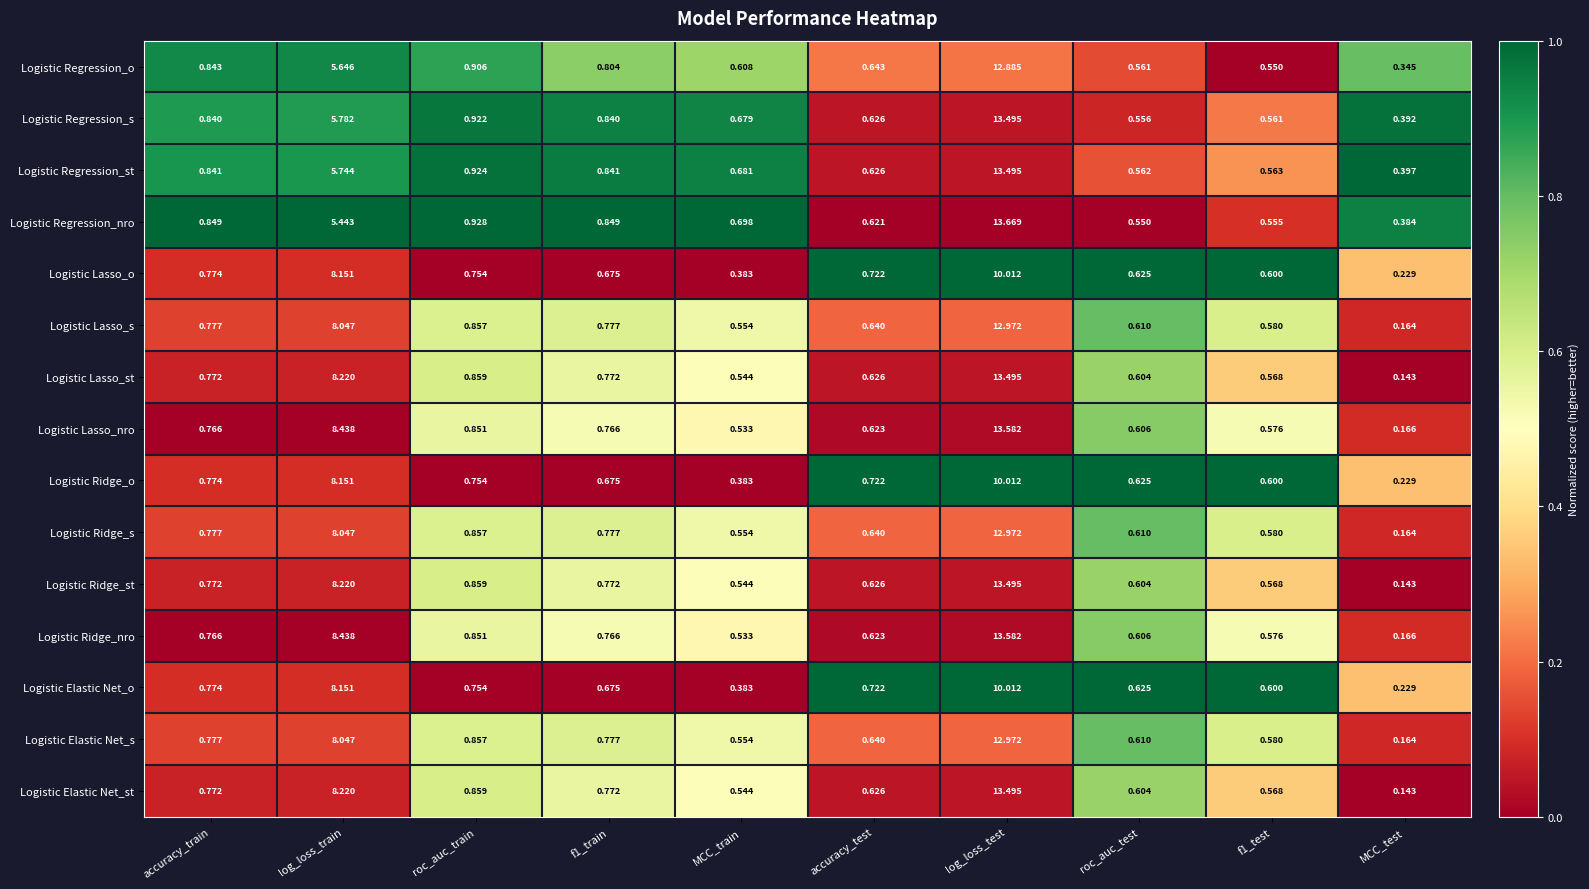

At which label is Logistic Ridge_nro closest to 6?

log_loss_train